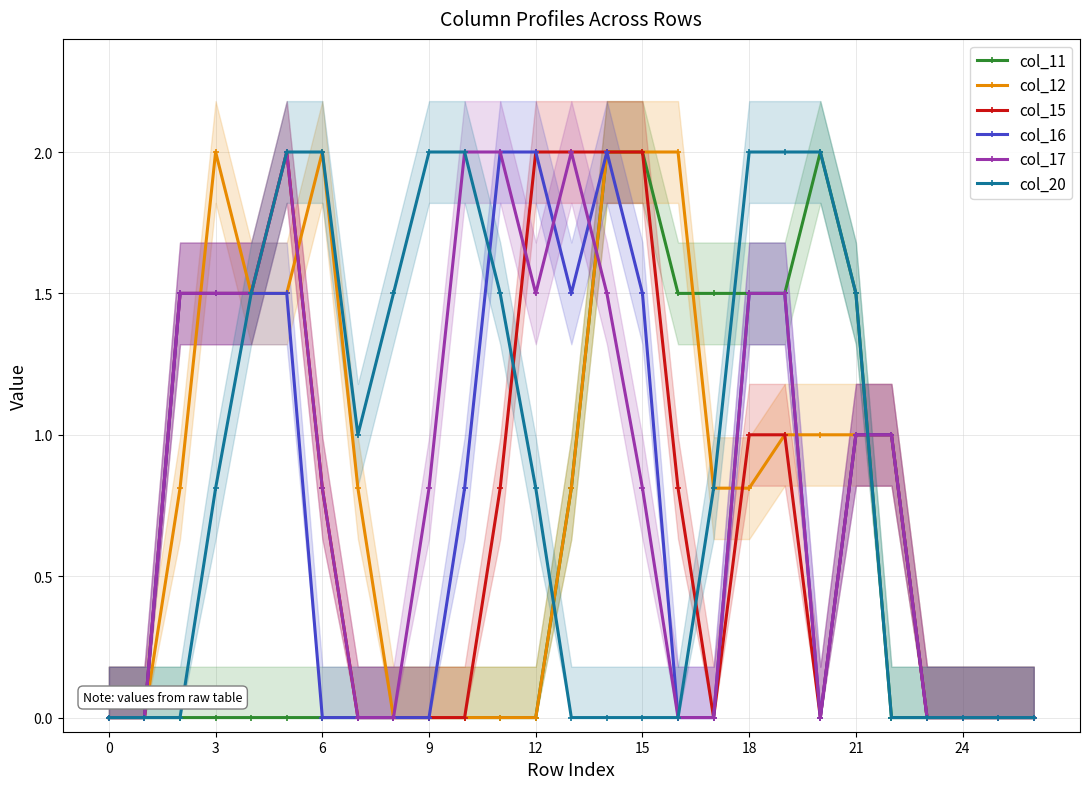

What is the maximum value for col_16?

2.0